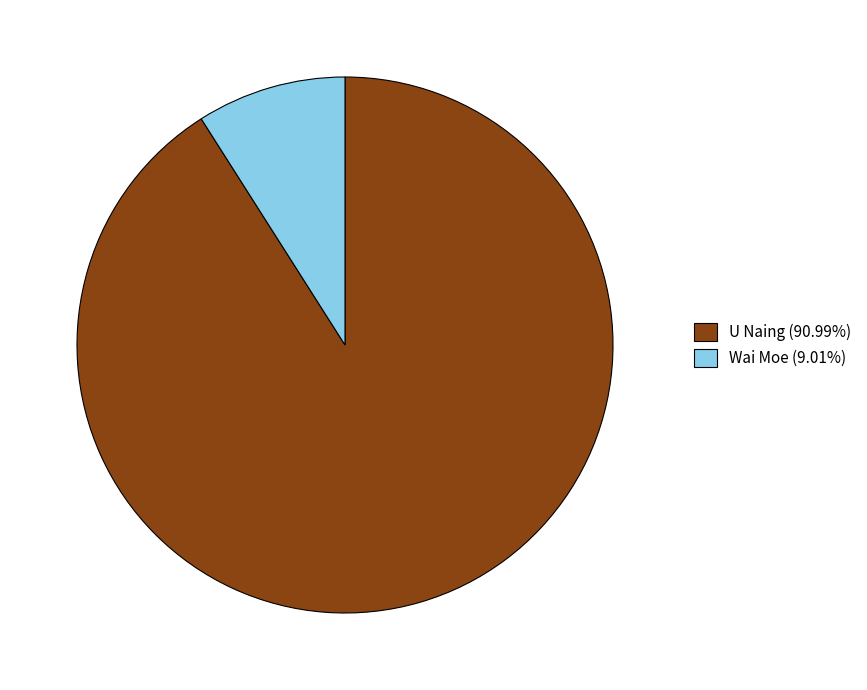

True or false: Wai Moe accounts for 9% of the total.

True